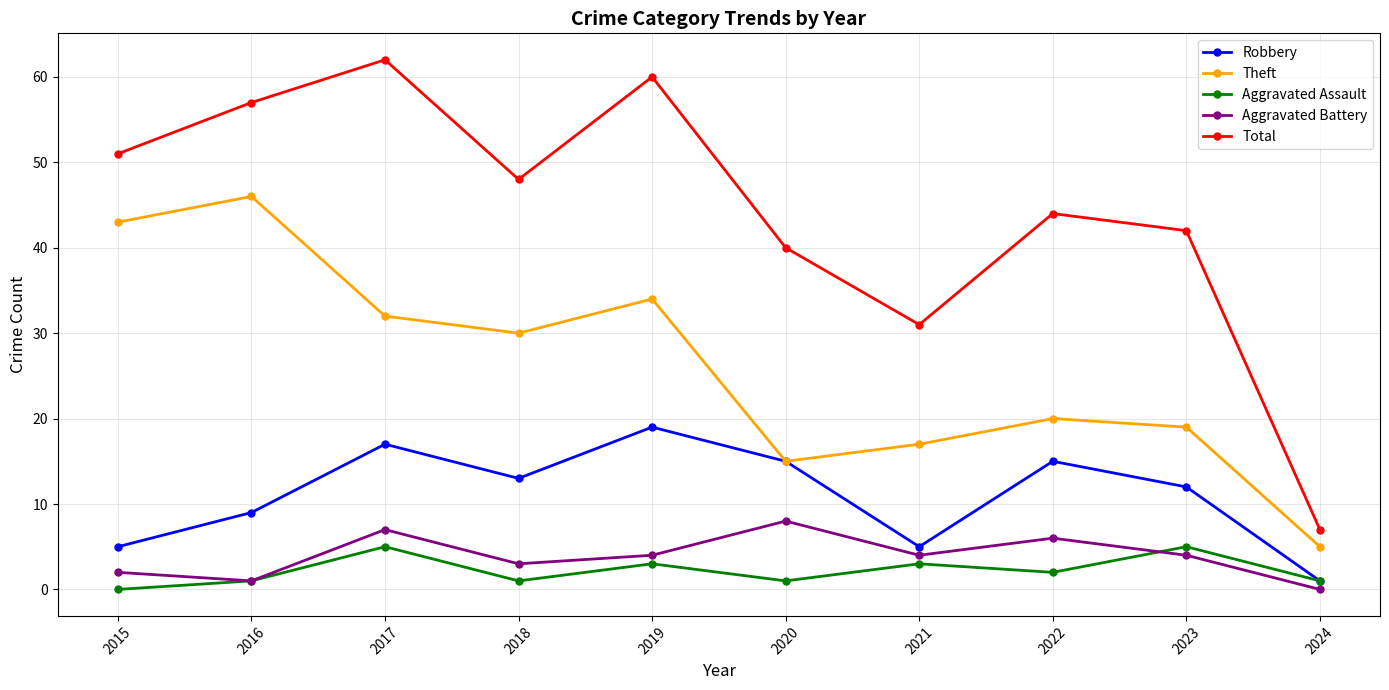

Rank the series by their maximum value, from lowest to highest.

Aggravated Assault, Aggravated Battery, Robbery, Theft, Total